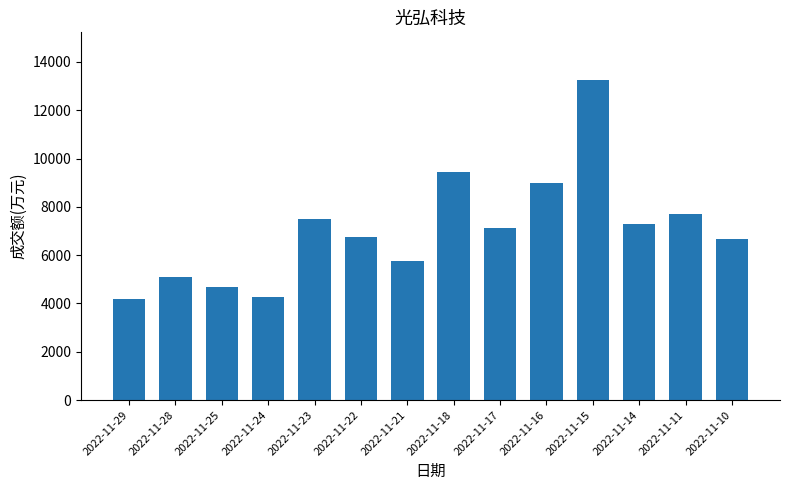

What is the sum of the values at 2022-11-18 and 2022-11-25?

14121